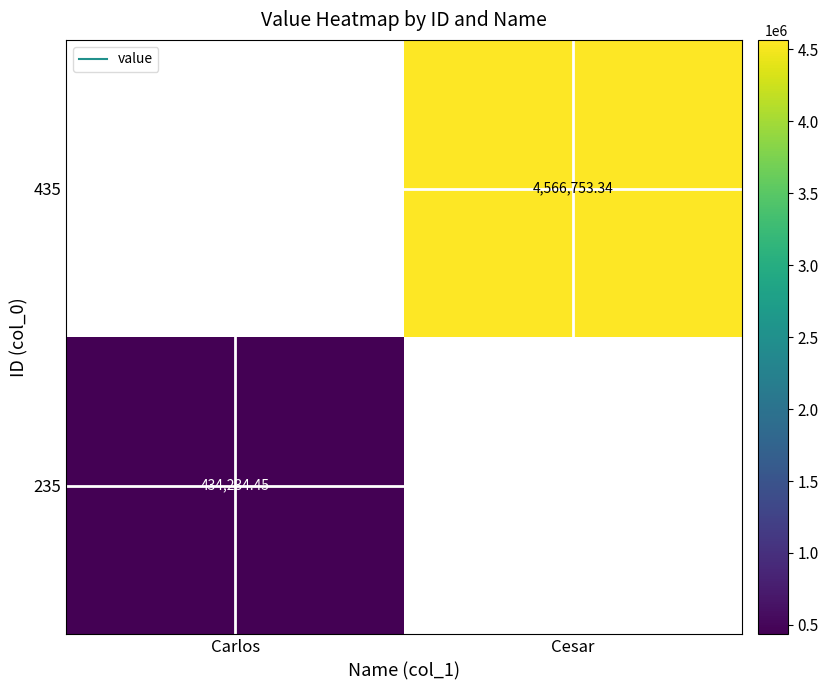

Count the number of data series in this chart.

2